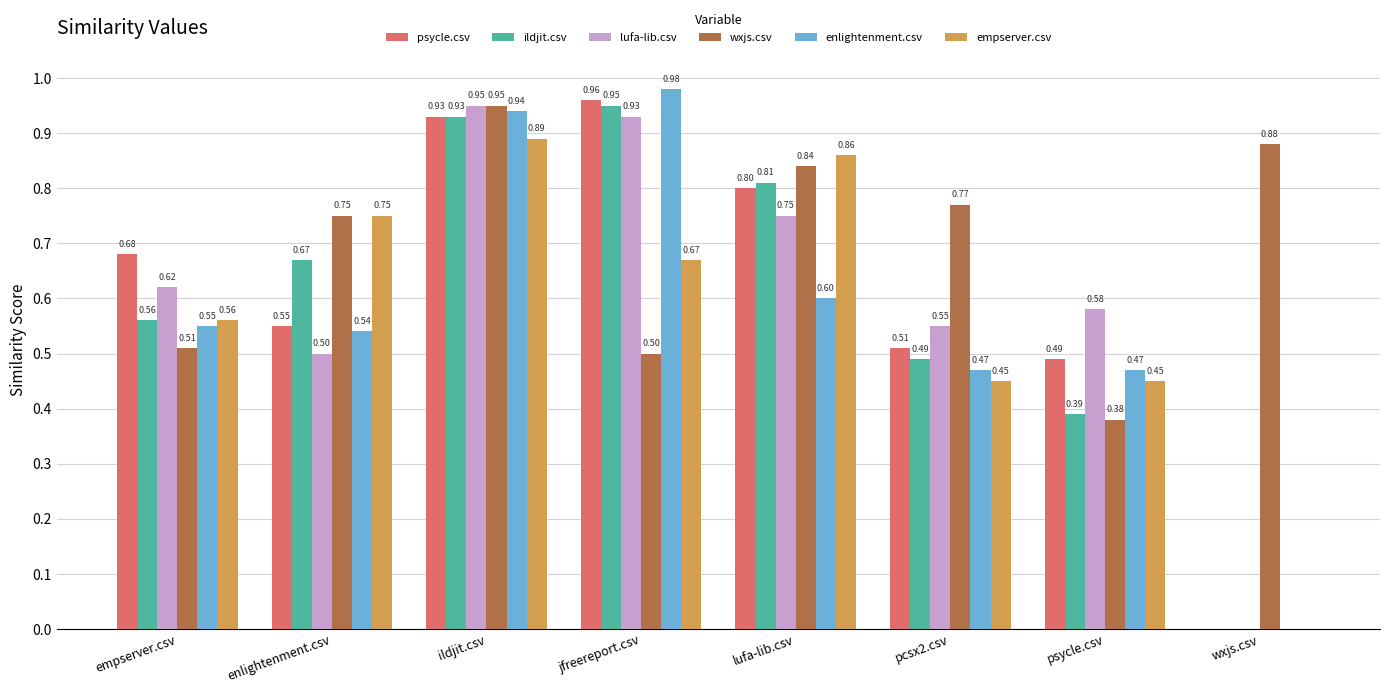

What is the average value of the lufa-lib.csv series?

0.6